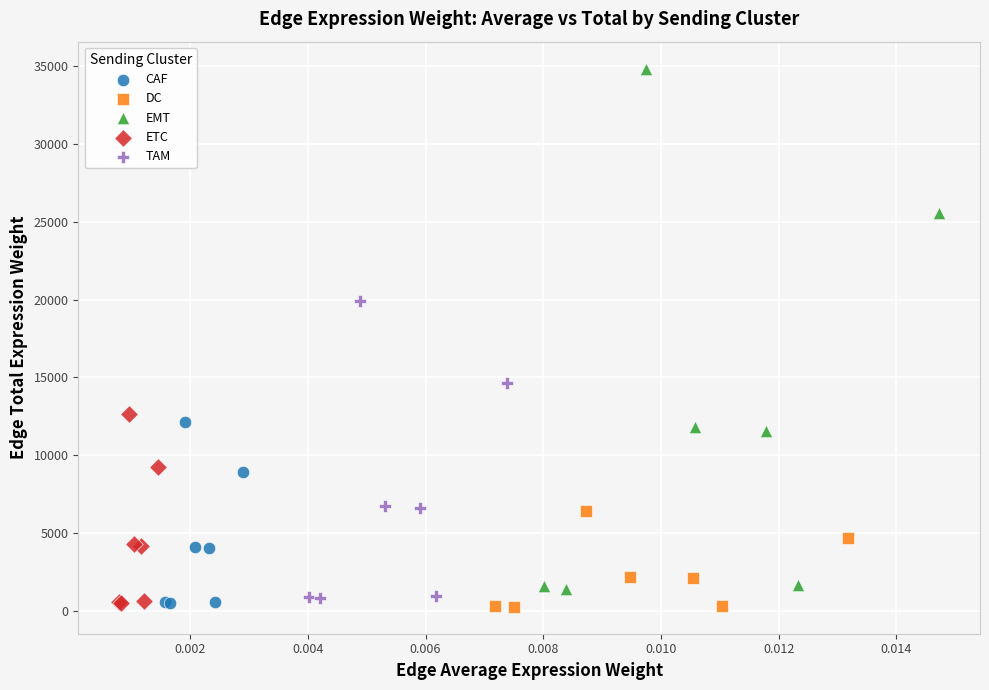

Which series has the widest spread of Y values?

EMT